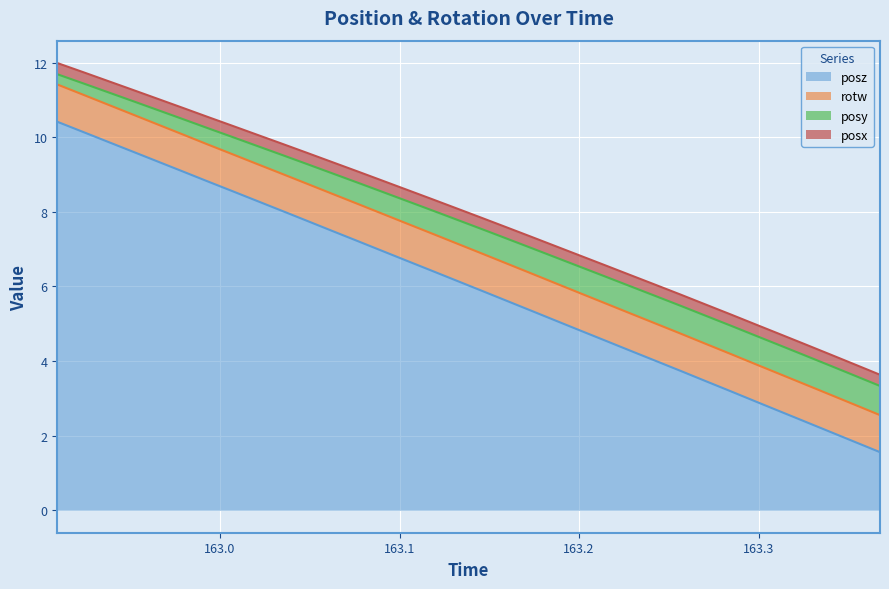

At 163.09, list the series in order from largest to smallest.

posz, rotw, posy, posx